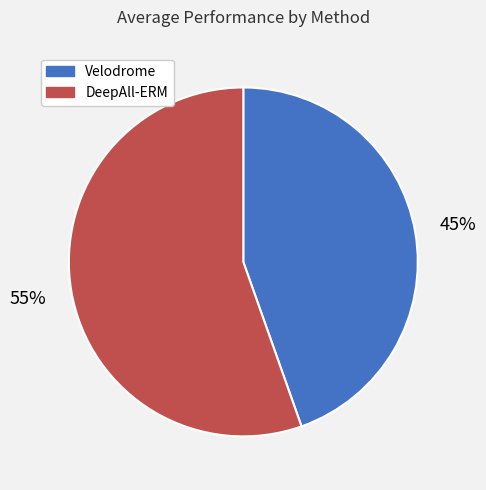

Rank the categories by value from lowest to highest.

Velodrome, DeepAll-ERM